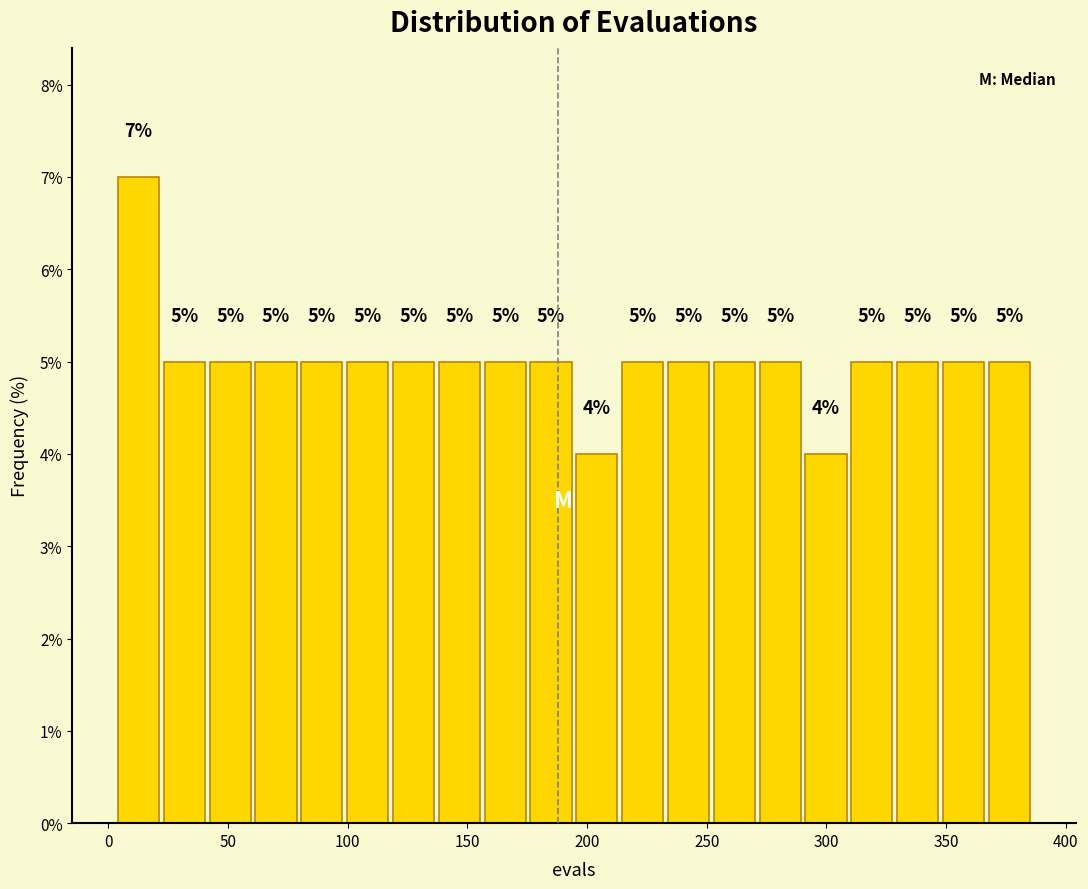

Around what value on the x-axis is the tallest bar? Give the approximate position of its centre, as read against the axis.

15